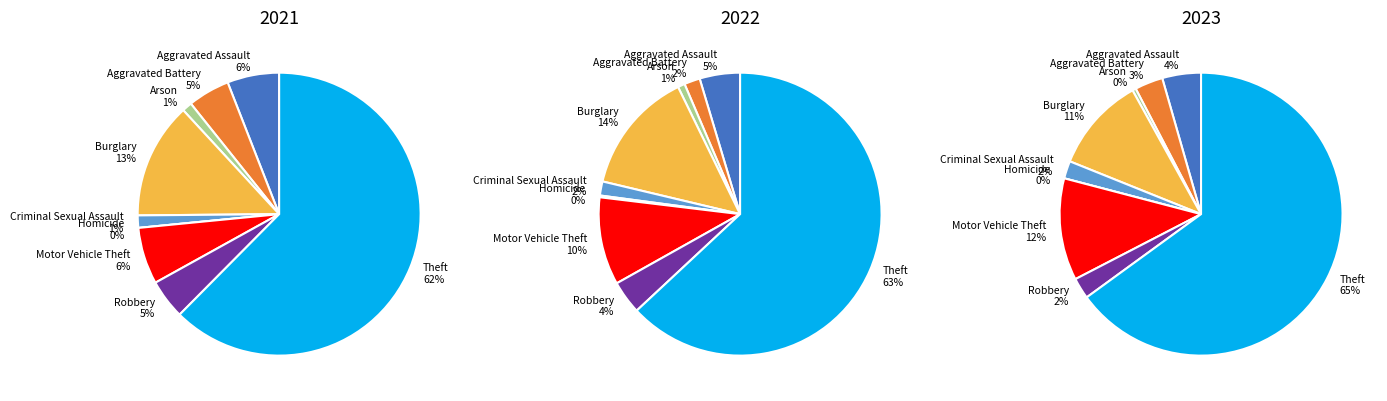

The Aggravated Assault slice represents 6% of the pie. True or false?

True